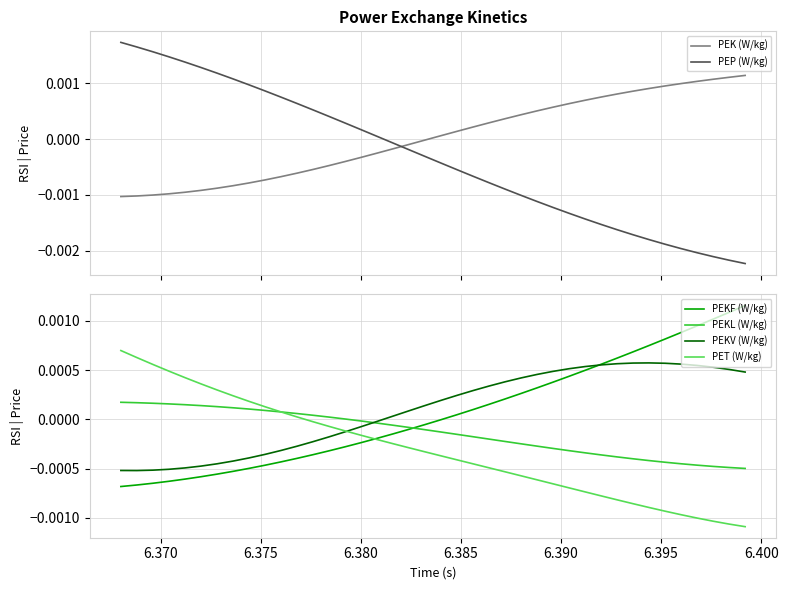

How many data points in PEKV (W/kg) are above 0?

23